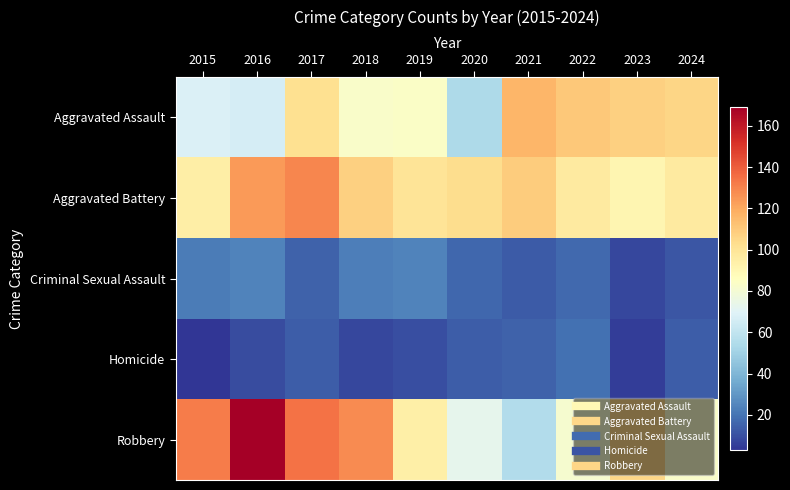

Which series has the largest range (max minus min)?

Robbery